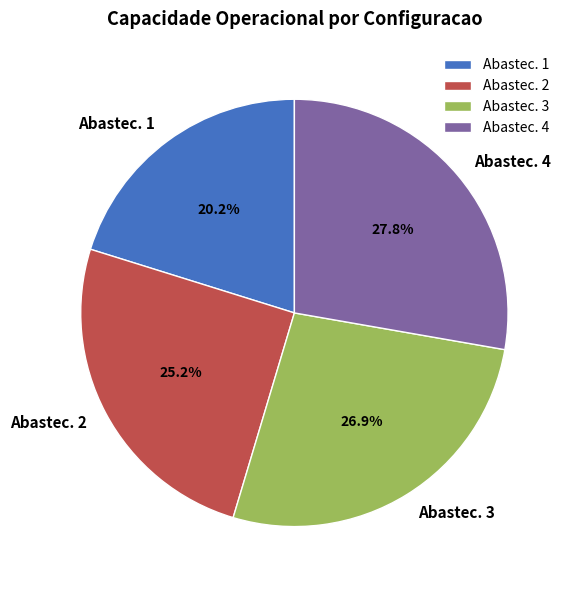

Which category has the biggest portion of the pie?

Abastec. 4